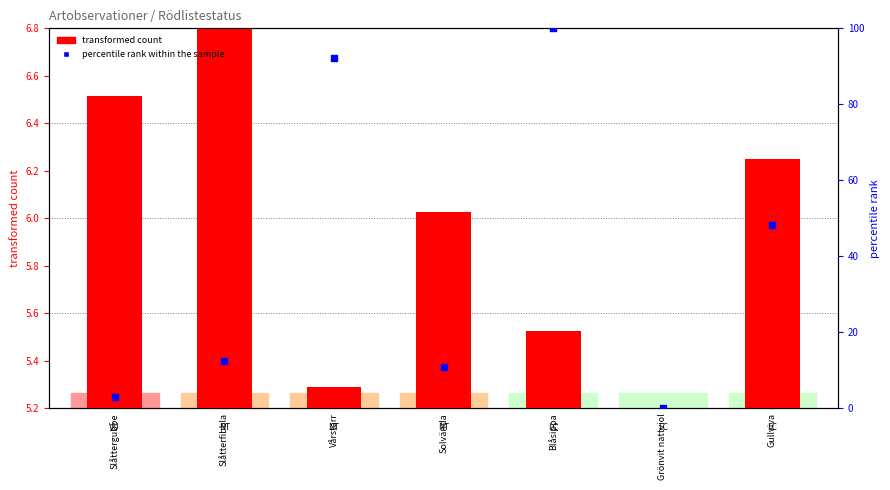

Between Grönvit nattviol and Blåsippa, which is larger?

Blåsippa